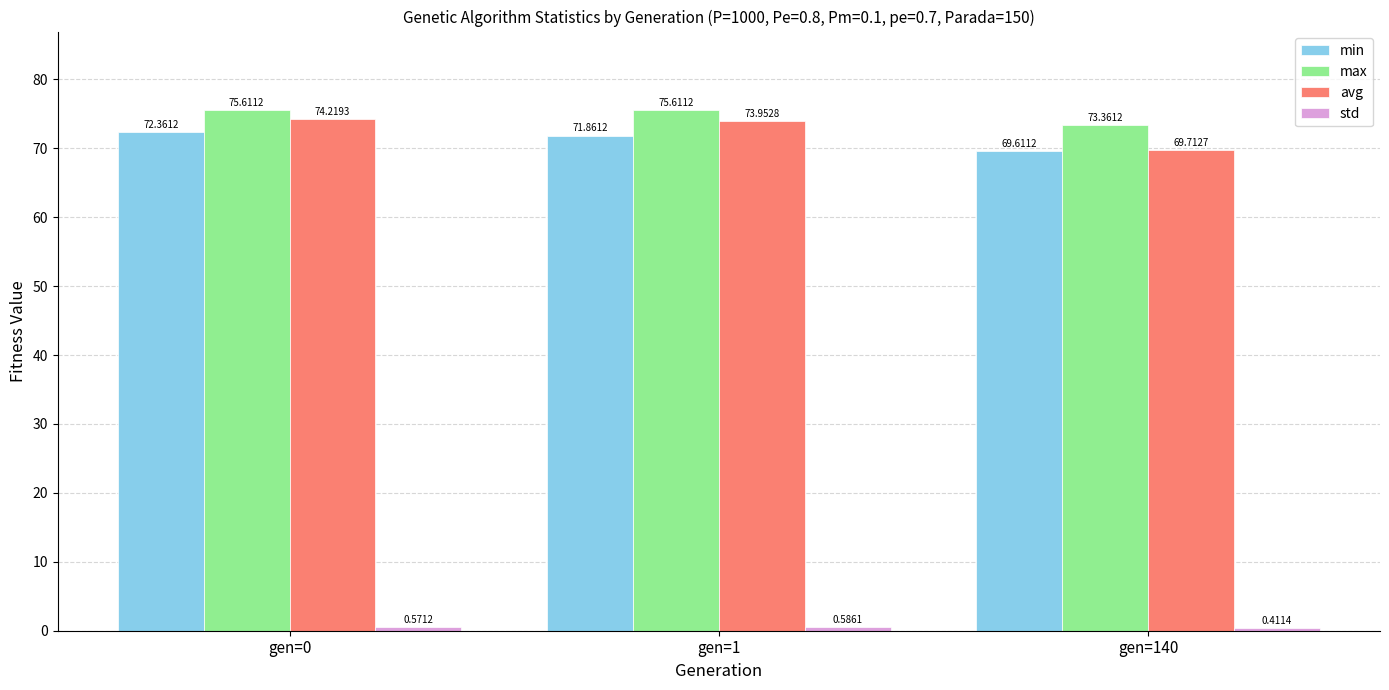

What is the spread (max minus min) of values at gen=140?

72.9